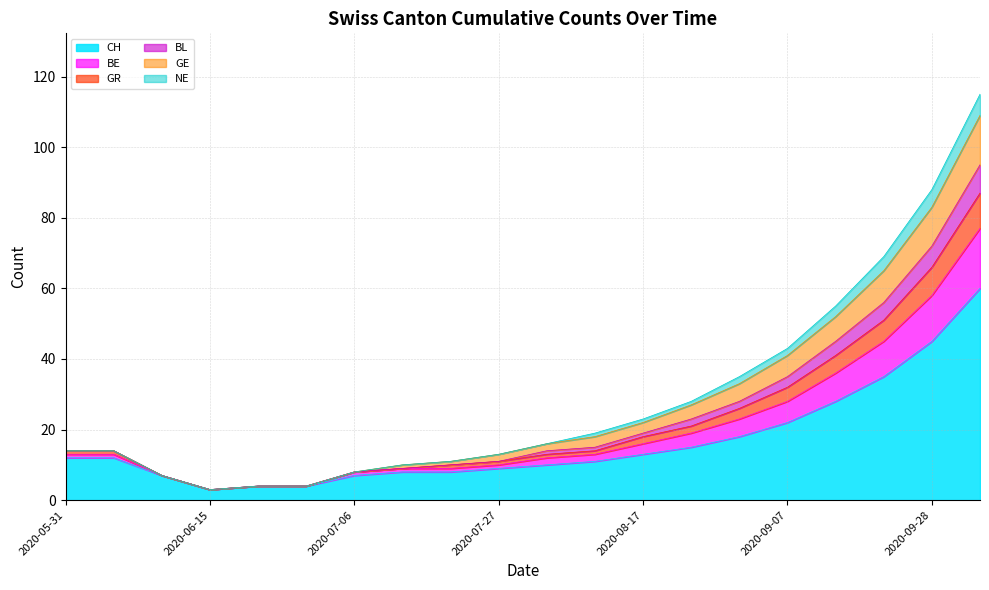

What is the maximum value for CH?

60